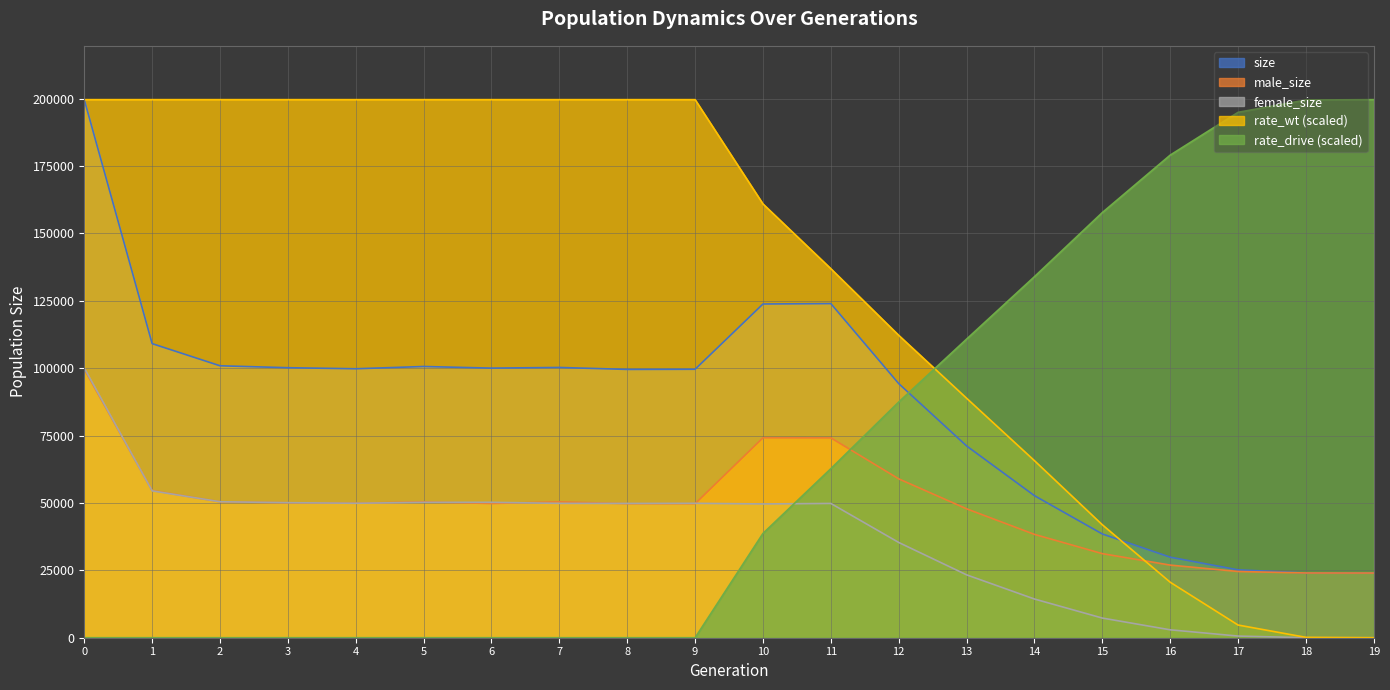

How many data points does each series have?

20